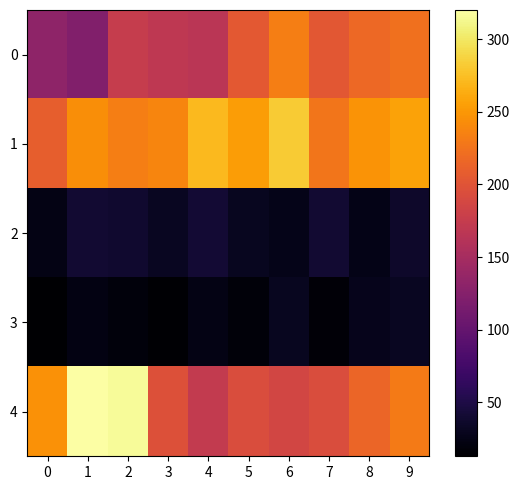

Rank the series at 1 from highest to lowest value.

4, 1, 0, 2, 3